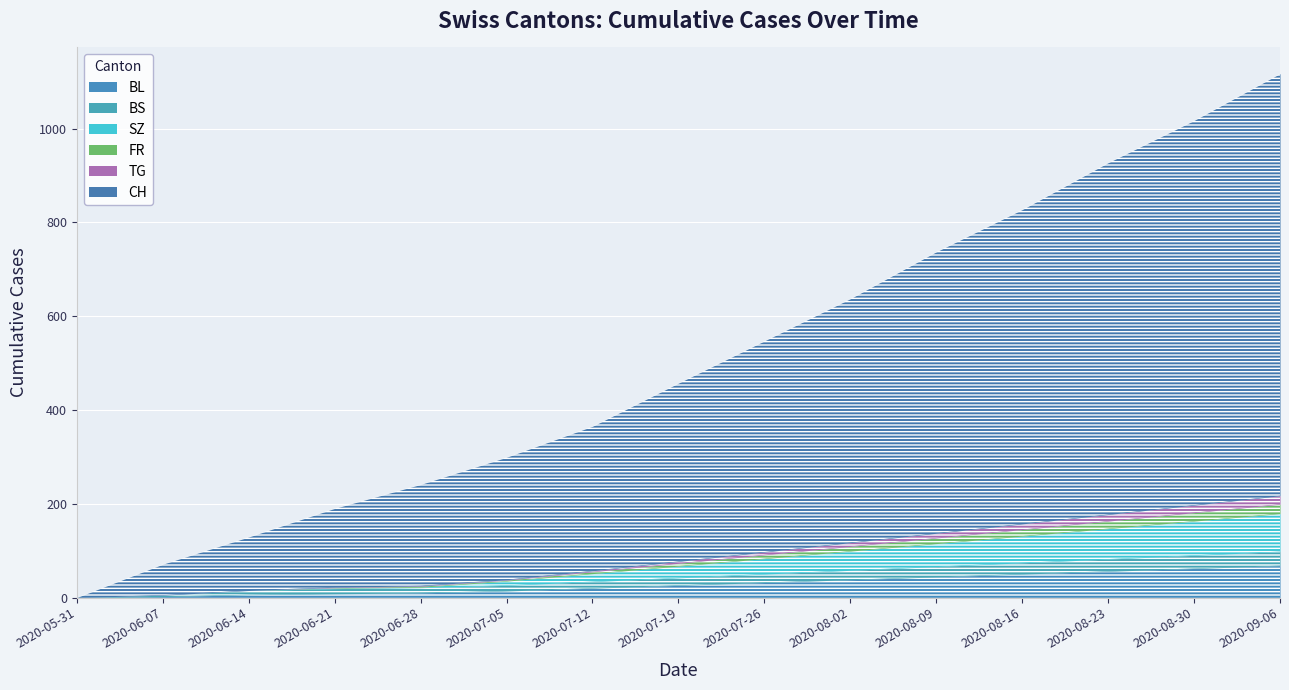

What is the difference between the BS values at 10 and 14?

8